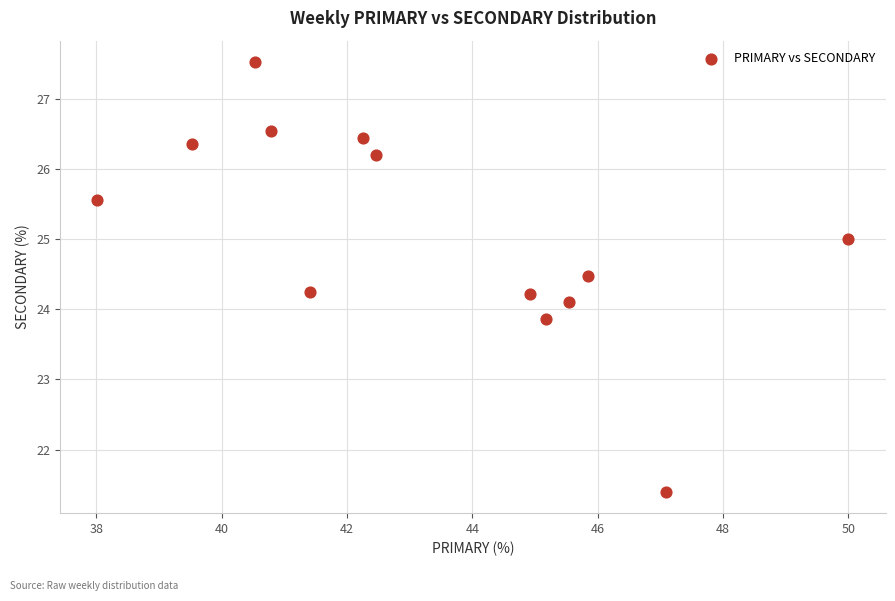

What is the range of Y values (max minus min)?

6.1